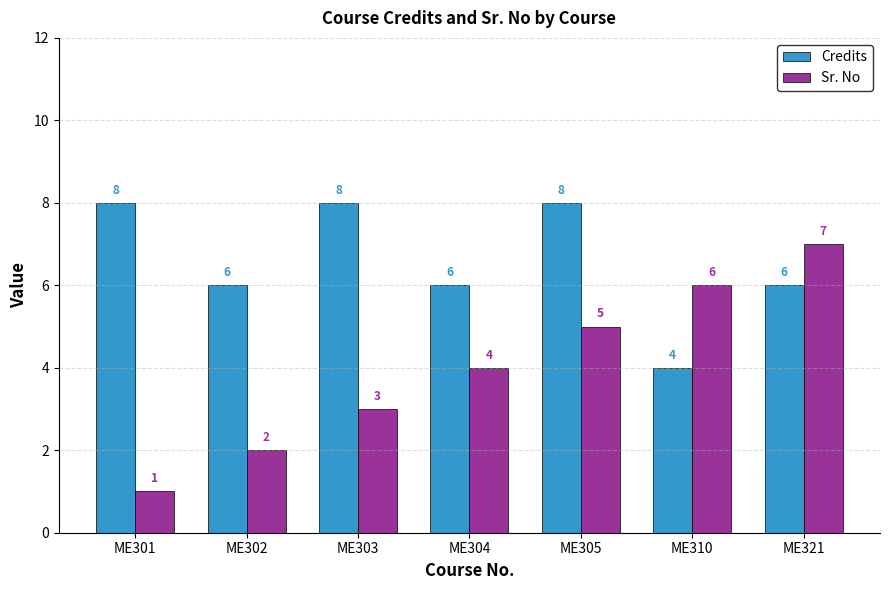

Reading left to right, extract all data points from this chart.

Credits: 8	6	8	6	8	4	6
Sr. No: 1	2	3	4	5	6	7